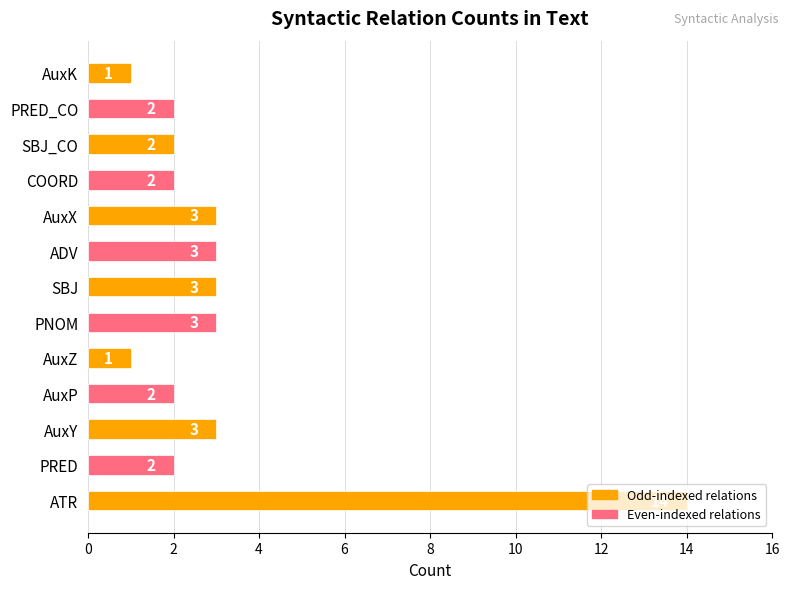

What is the ratio of the value at COORD to the value at AuxZ?

2.0